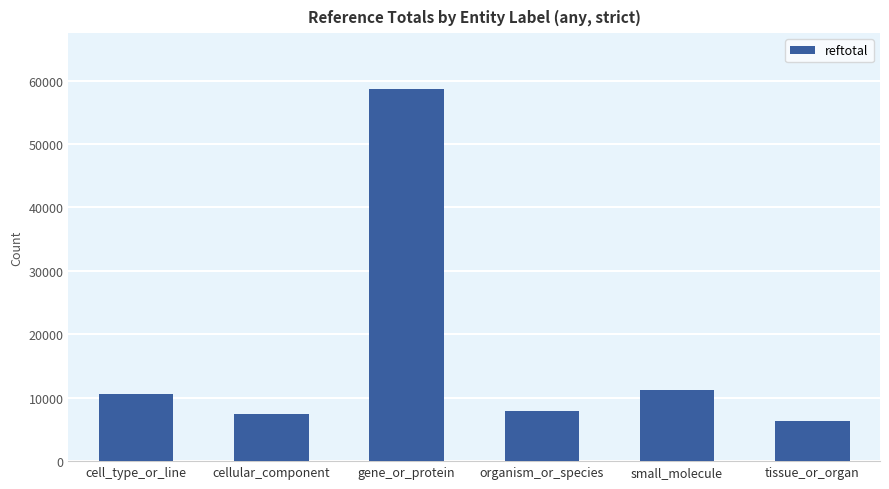

Is it true that the value at gene_or_protein is 58682?

True